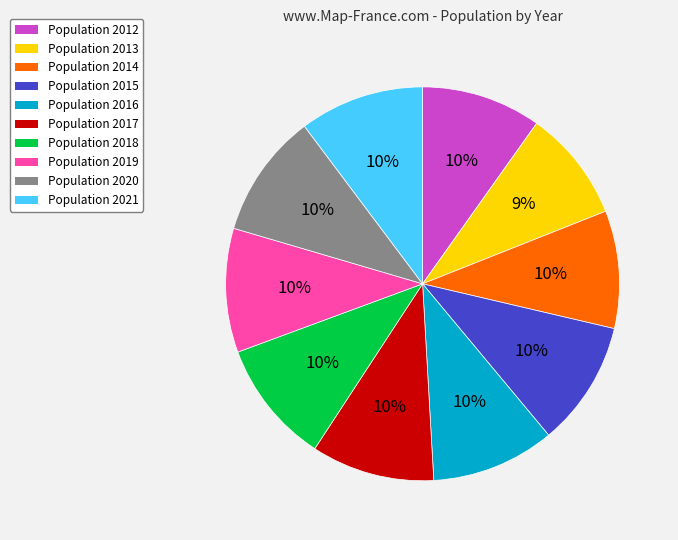

To the nearest percent, what is the difference between the largest and smallest slice percentages?

1%